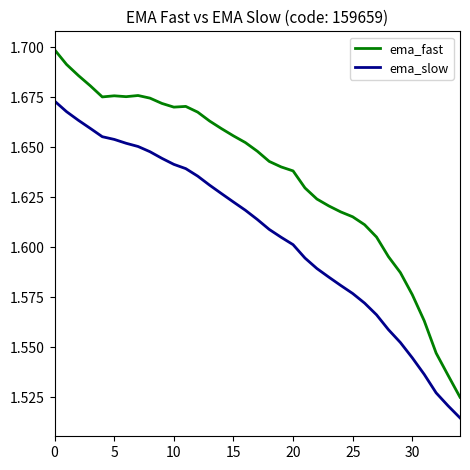

How many lines are shown in the chart?

2